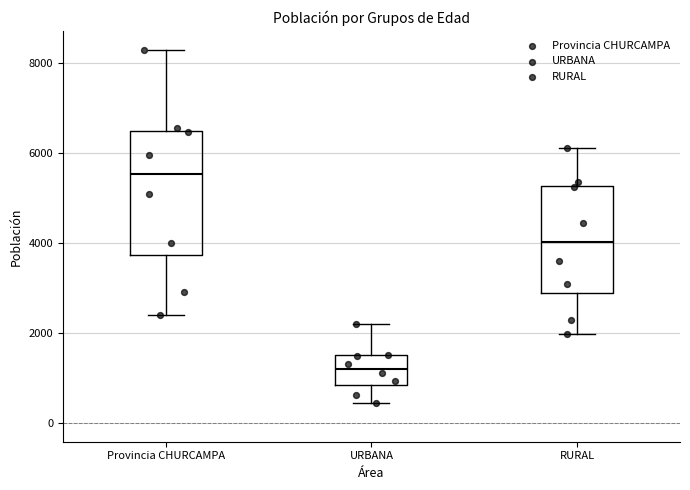

Reading left to right, transcribe this box plot: for each box, give where its median line is, the range the box spans, and where its two whiskers end, as read against the y-axis. The values are not printed on the chart, so give them approximately, as read against the axis.

Provincia CHURCAMPA: median 5600, box 3800 to 6400, whiskers 2400 to 8400
URBANA: median 1200, box 800 to 1600, whiskers 400 to 2200
RURAL: median 4000, box 2800 to 5200, whiskers 2000 to 6200